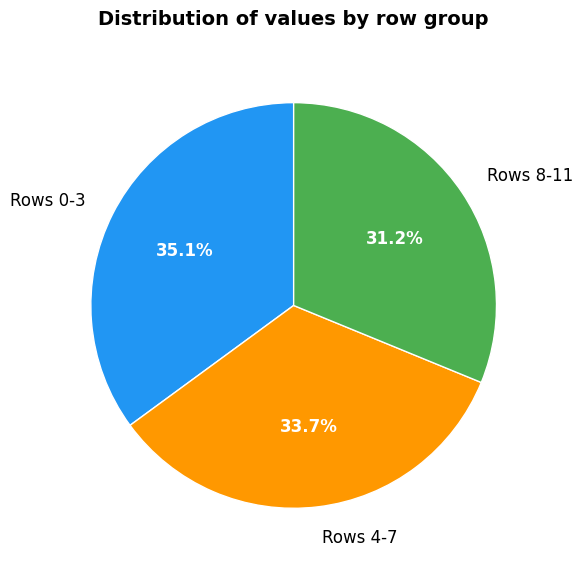

Does Rows 8-11 account for over 50% of the chart?

No